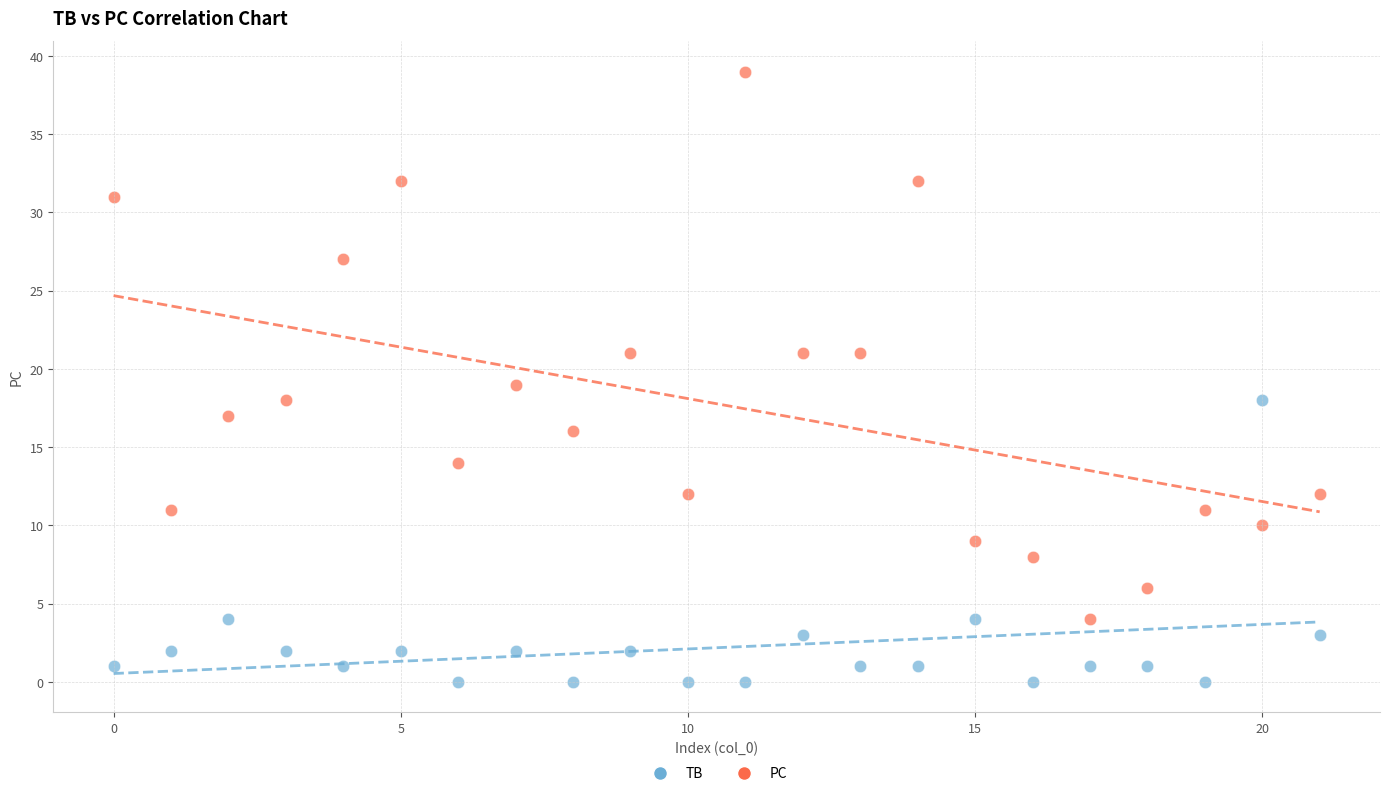

What are all the series names shown in the legend?

TB, PC